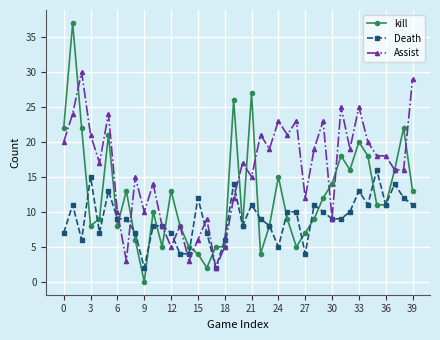

Reading left to right, transcribe all the data shown in this chart.

kill: 22	37	22	8	9	21	8	13	6	0	10	5	13	8	5	4	2	5	5	26	8	27	4	8	15	9	5	7	9	12	14	18	16	20	18	11	11	16	22	13
Death: 7	11	6	15	7	13	9	9	7	2	8	8	7	4	4	12	7	2	6	14	8	11	9	8	5	10	10	4	11	10	9	9	10	13	11	16	11	14	12	11
Assist: 20	24	30	21	17	24	10	3	15	10	14	8	5	8	3	6	9	2	5	12	17	15	21	19	23	21	23	12	19	23	9	25	19	25	20	18	18	16	16	29